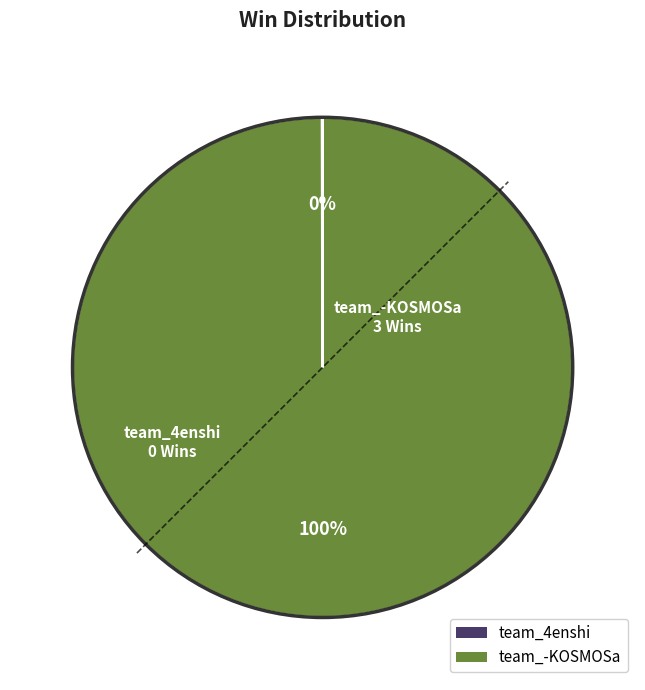

The team_-KOSMOSa slice represents 100% of the pie. True or false?

True